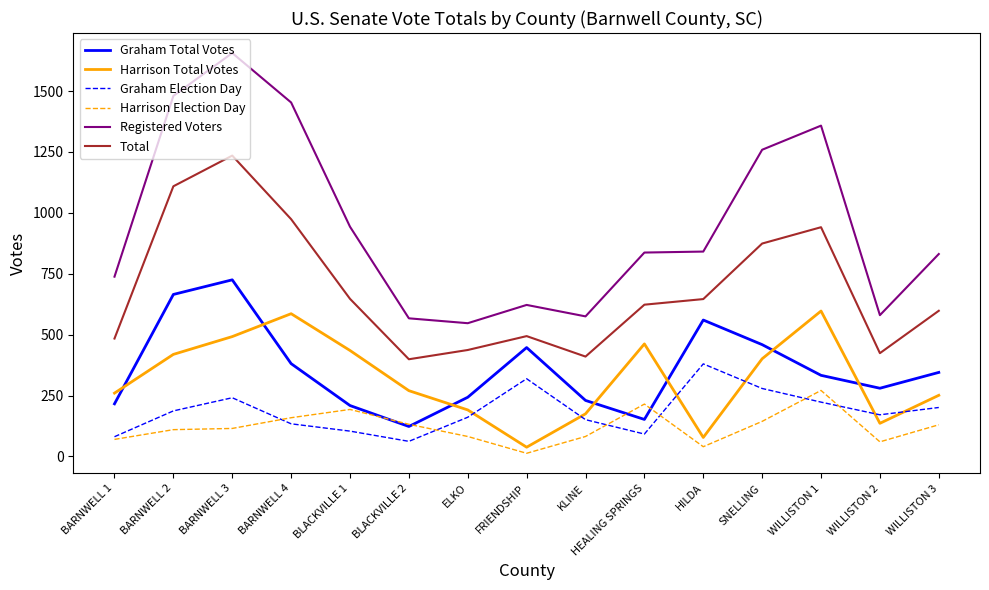

Is the value of Graham Election Day at BLACKVILLE 1 greater than the value of Total at HILDA?

No